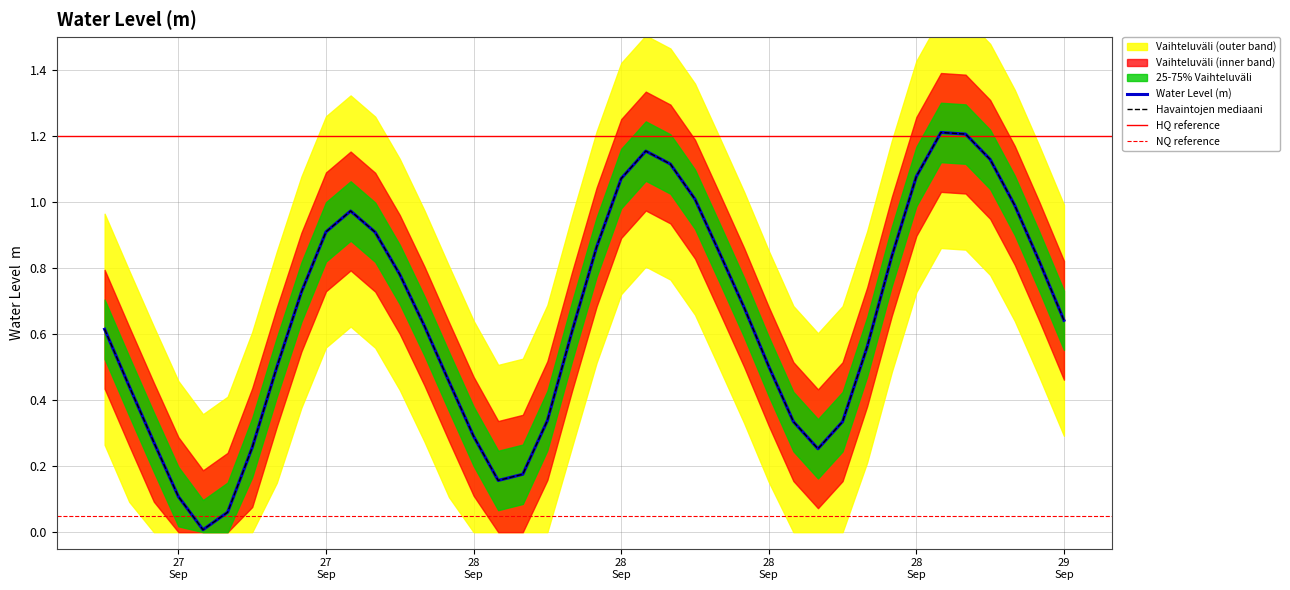

What is the change in value from 2023-09-27 15:00:00 to 2023-09-28 20:00:00?

+0.7